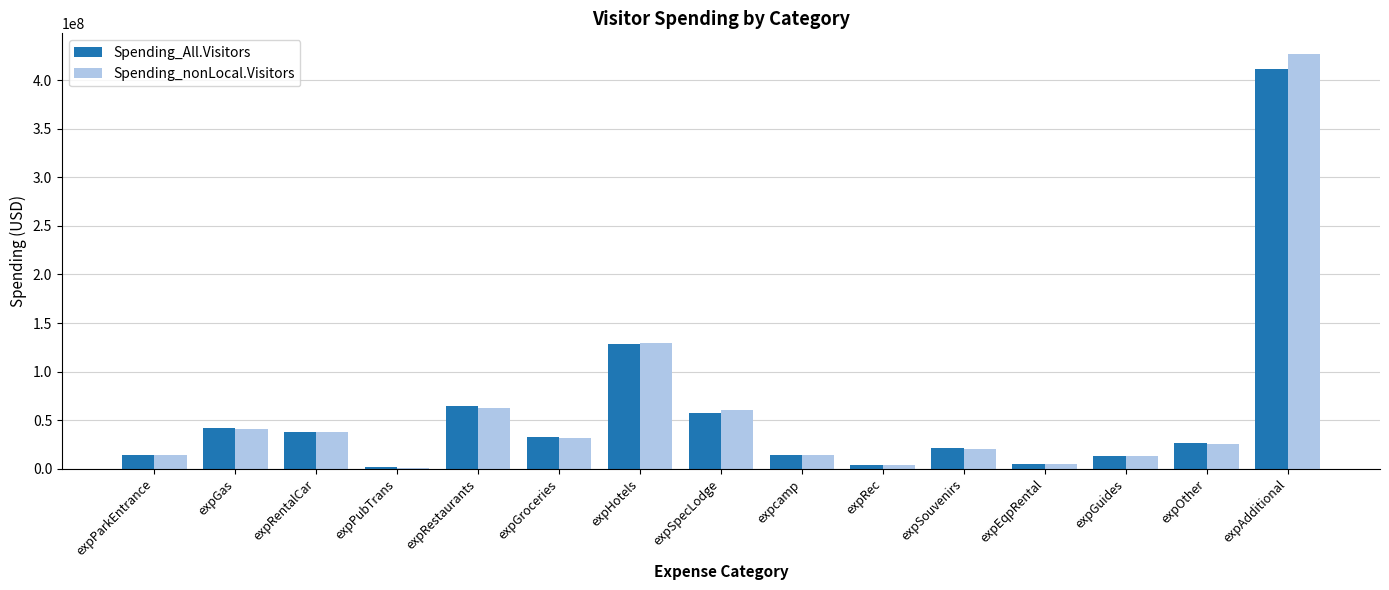

Are the bars horizontal?

No